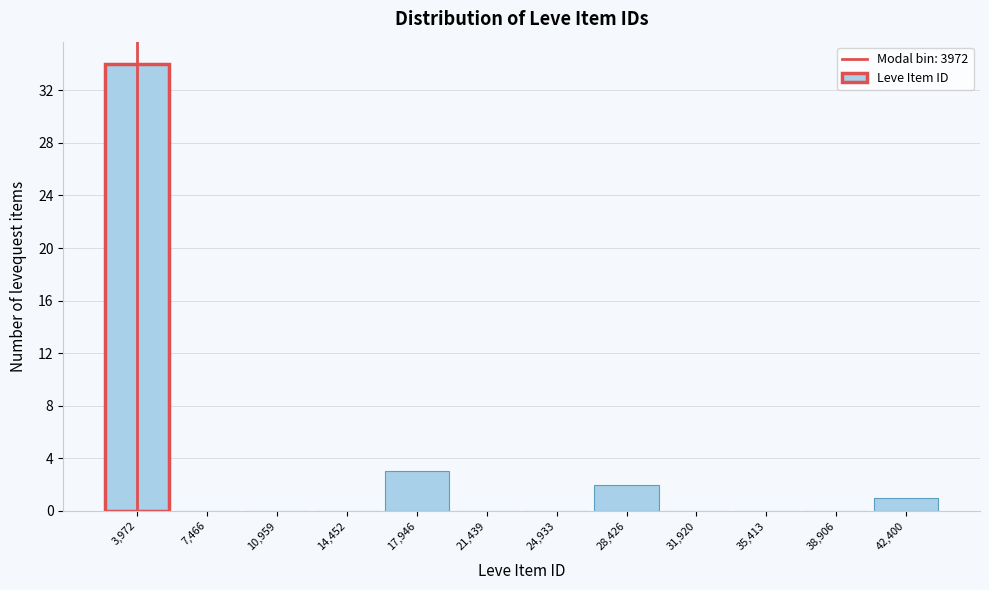

Reading left to right, list every bar in this chart as the range it spans on the x-axis followed by its height. Neither the bar edges nor the heights are printed on the chart, so give them approximately, as read against the axes.

2000 to 5500: 34
5500 to 9000: 0
9000 to 12500: 0
12500 to 16000: 0
16000 to 19500: 3
19500 to 23000: 0
23000 to 26500: 0
26500 to 30000: 2
30000 to 33500: 0
33500 to 37000: 0
37000 to 40500: 0
40500 to 44000: 1